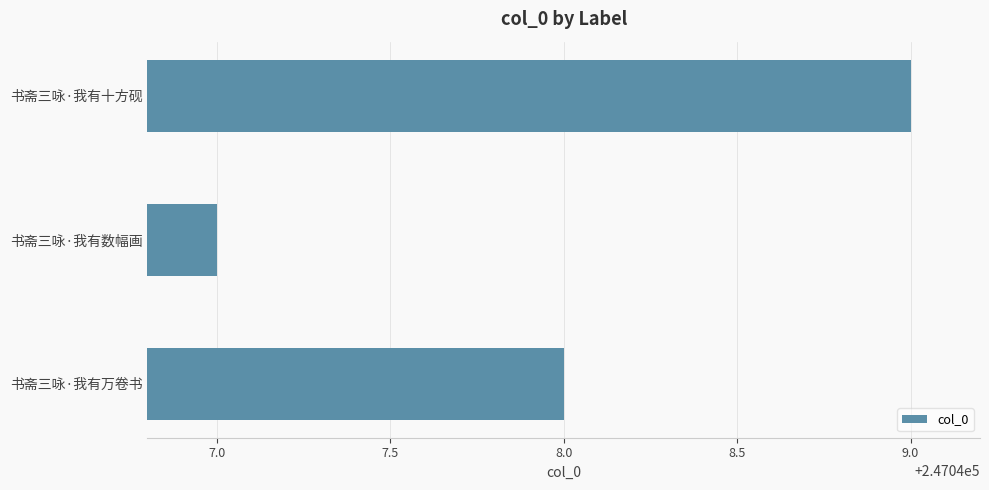

At which label is the value closest to 247048?

书斋三咏·我有万卷书